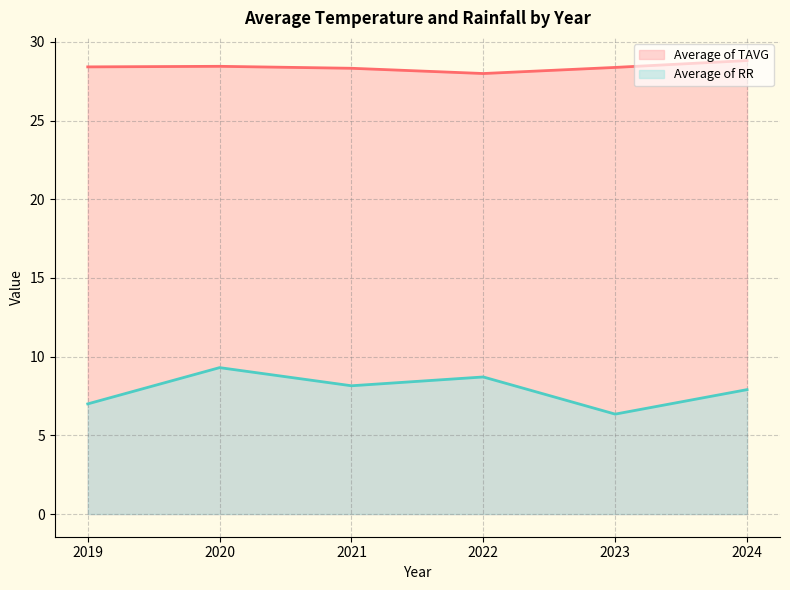

How many interior local valleys does the Average of RR series have?

2